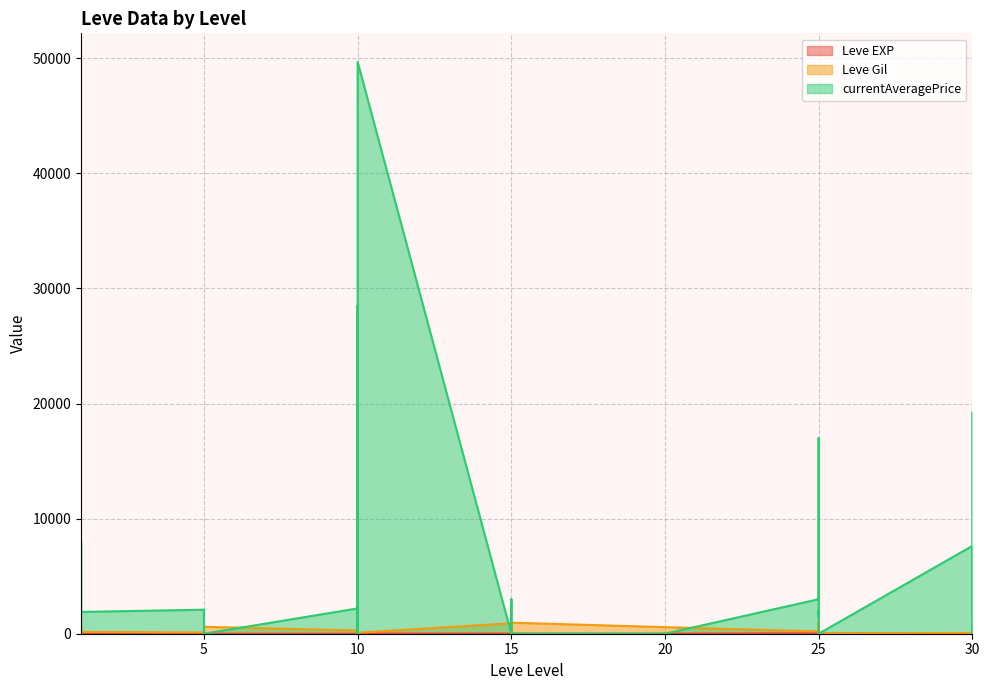

What is the maximum value for Leve EXP?

64.0